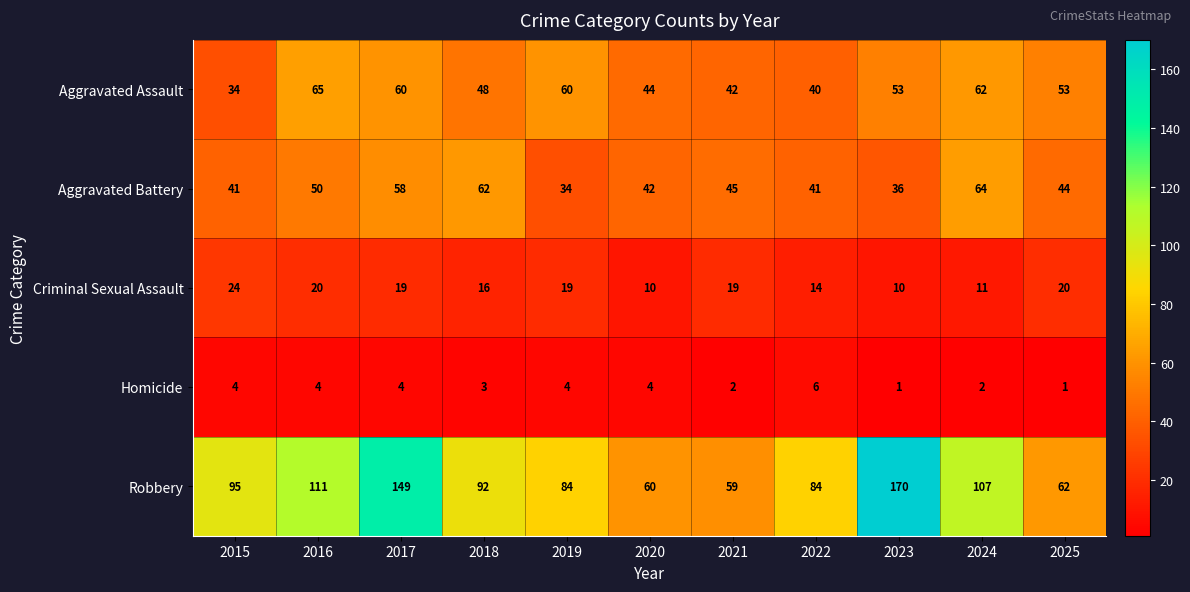

What is the difference between the highest and lowest values at 2020?

56